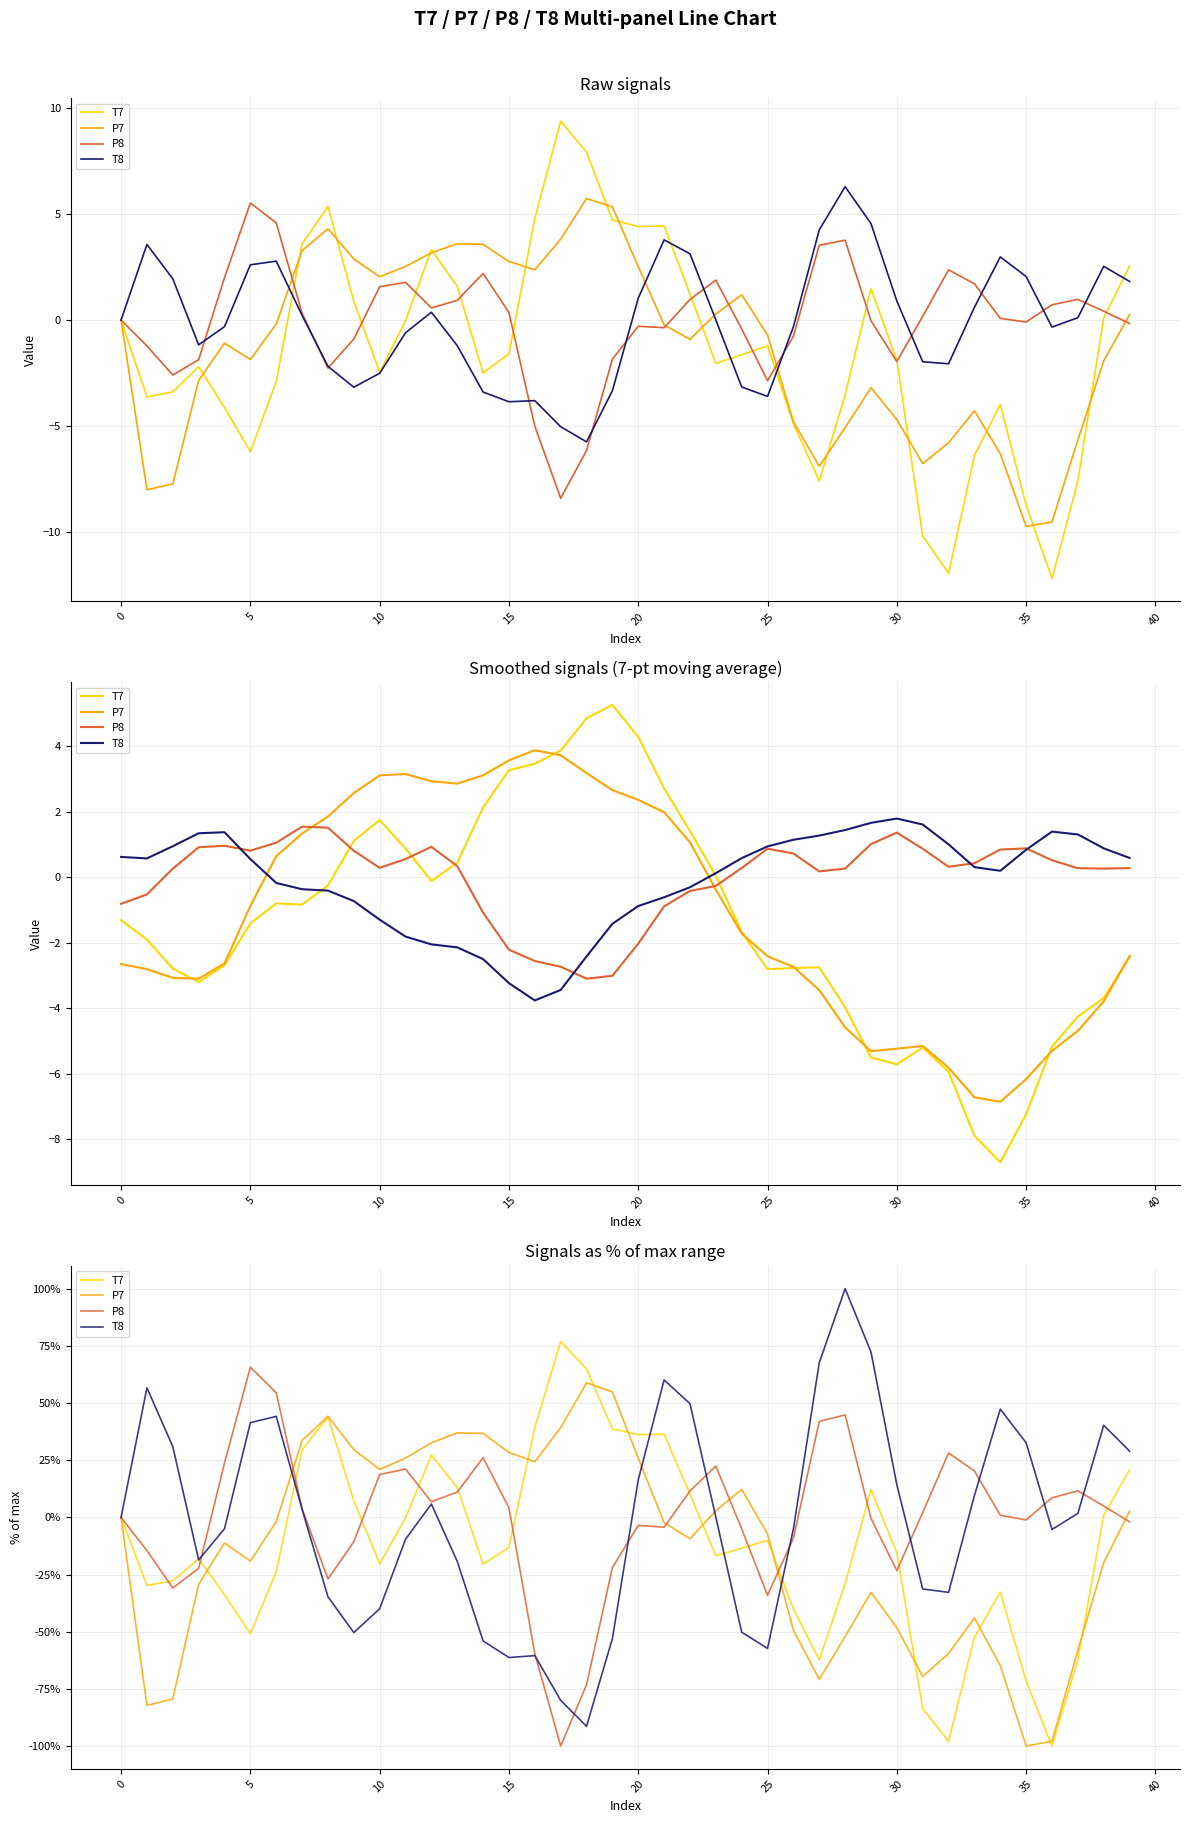

Which category has the lowest value across all series?

36